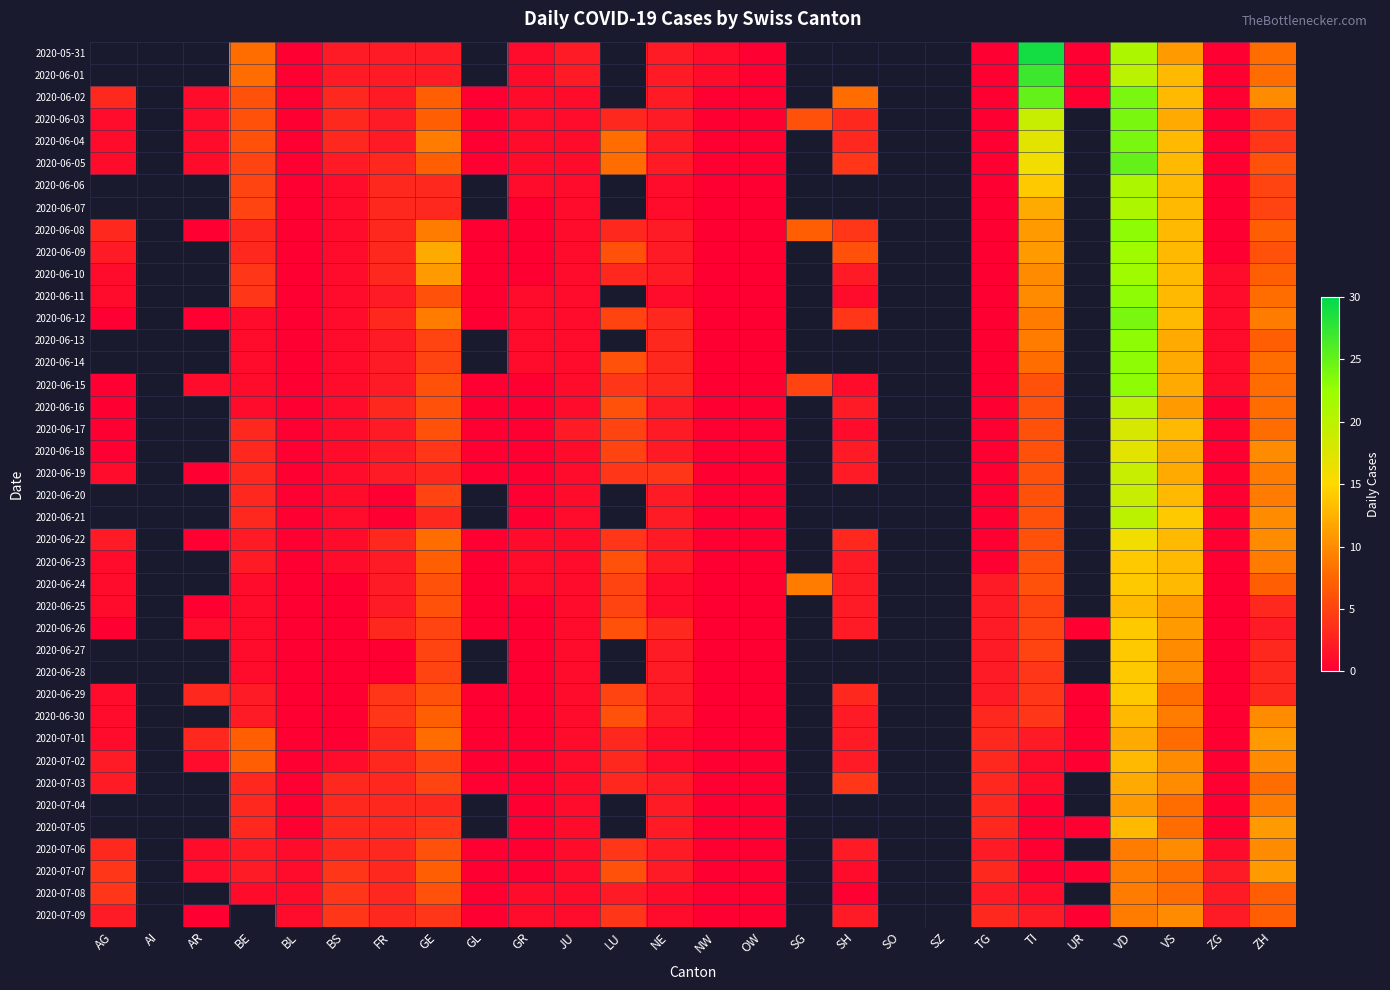

At which label is 2020-07-02 closest to 6?

BE